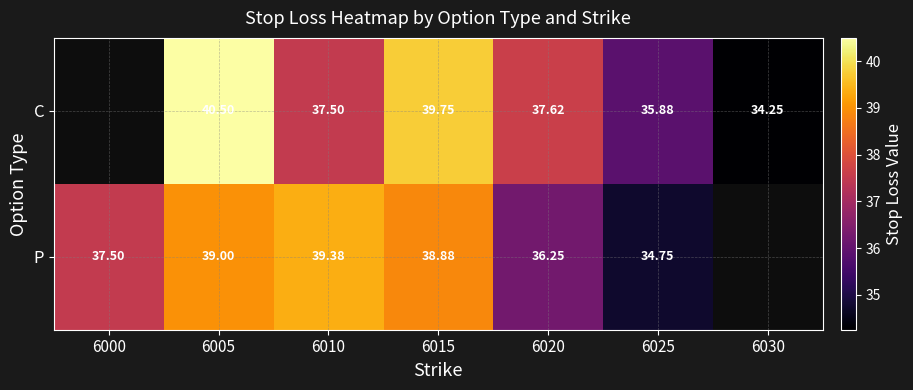

Is the value of P at 6025 greater than the value of C at 6030?

Yes